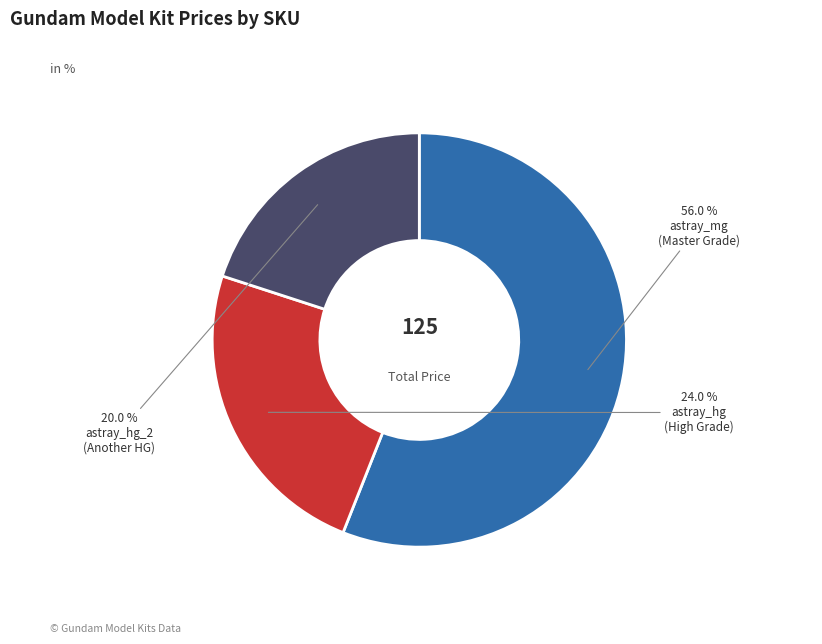

True or false: astray_hg accounts for 24% of the total.

True